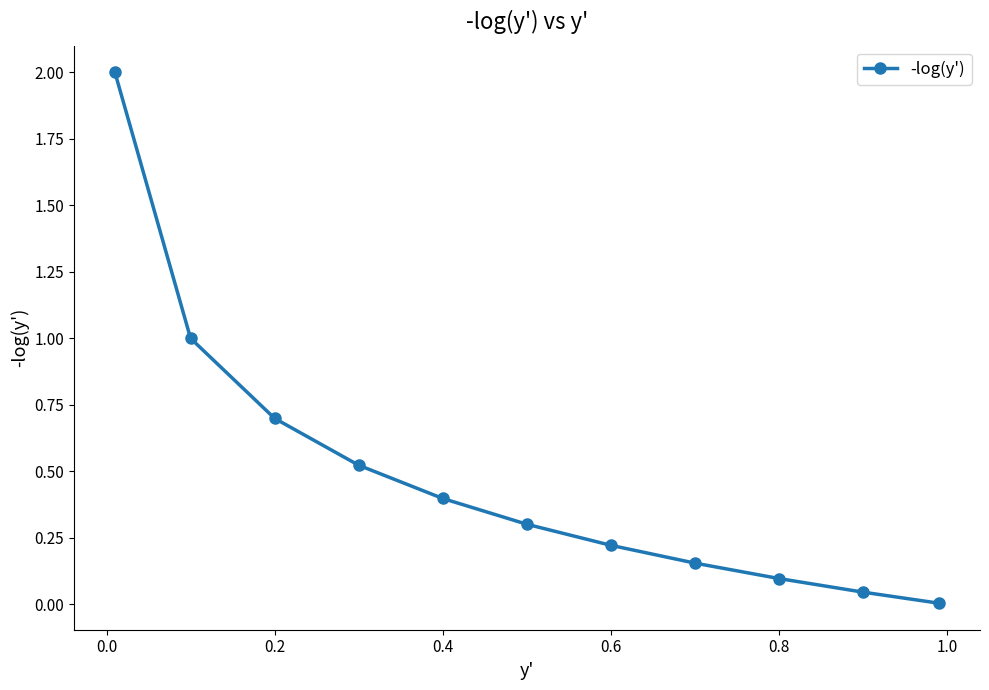

What is the maximum value shown in the chart?

2.0